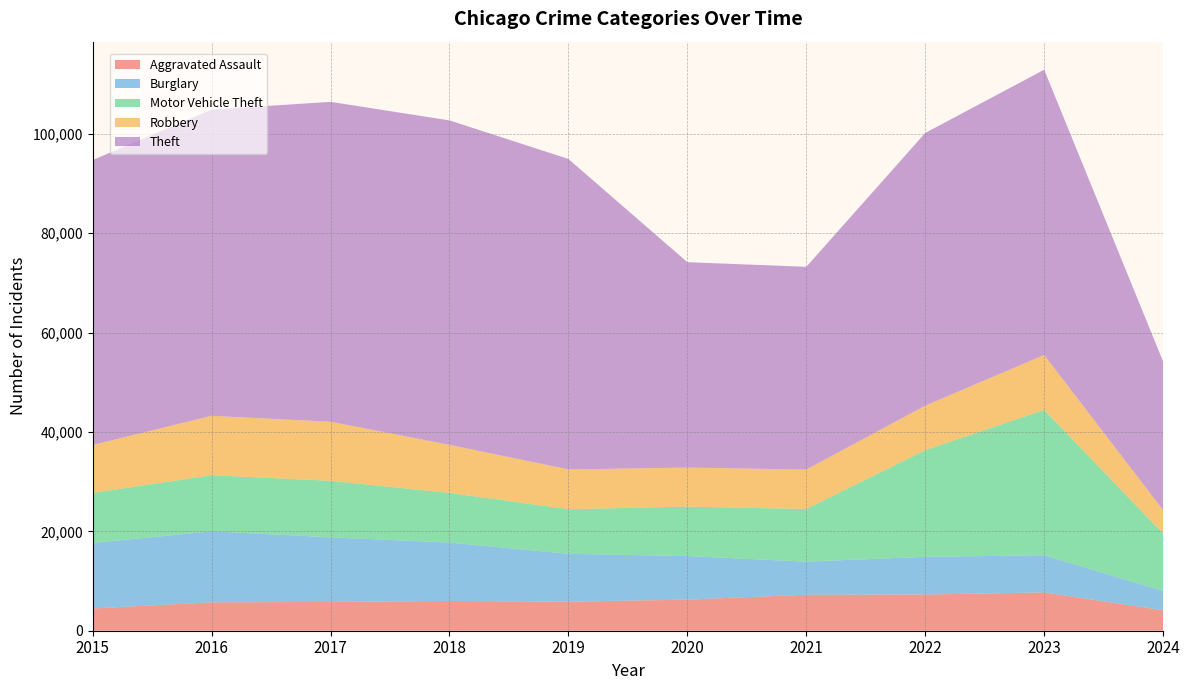

Reading left to right, list all the values displayed in this chart.

Aggravated Assault: 2015=4480	2016=5713	2017=5793	2018=6001	2019=5841	2020=6264	2021=7242	2022=7280	2023=7710	2024=4116
Burglary: 2015=13184	2016=14289	2017=13001	2018=11747	2019=9638	2020=8758	2021=6662	2022=7593	2023=7482	2024=3877
Motor Vehicle Theft: 2015=10068	2016=11285	2017=11380	2018=9985	2019=8977	2020=9959	2021=10603	2022=21461	2023=29243	2024=11547
Robbery: 2015=9638	2016=11960	2017=11880	2018=9681	2019=7995	2020=7855	2021=7920	2022=8962	2023=11056	2024=4729
Theft: 2015=57351	2016=61623	2017=64386	2018=65289	2019=62495	2020=41335	2021=40810	2022=54879	2023=57410	2024=29905